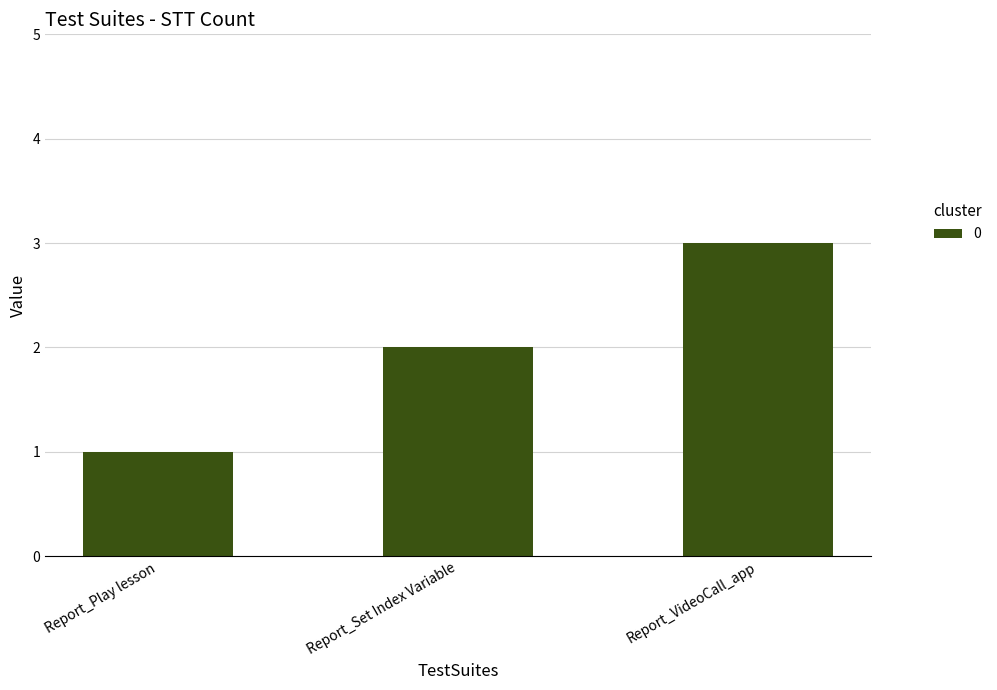

At which category does the chart reach its minimum across all series?

Report_Play lesson